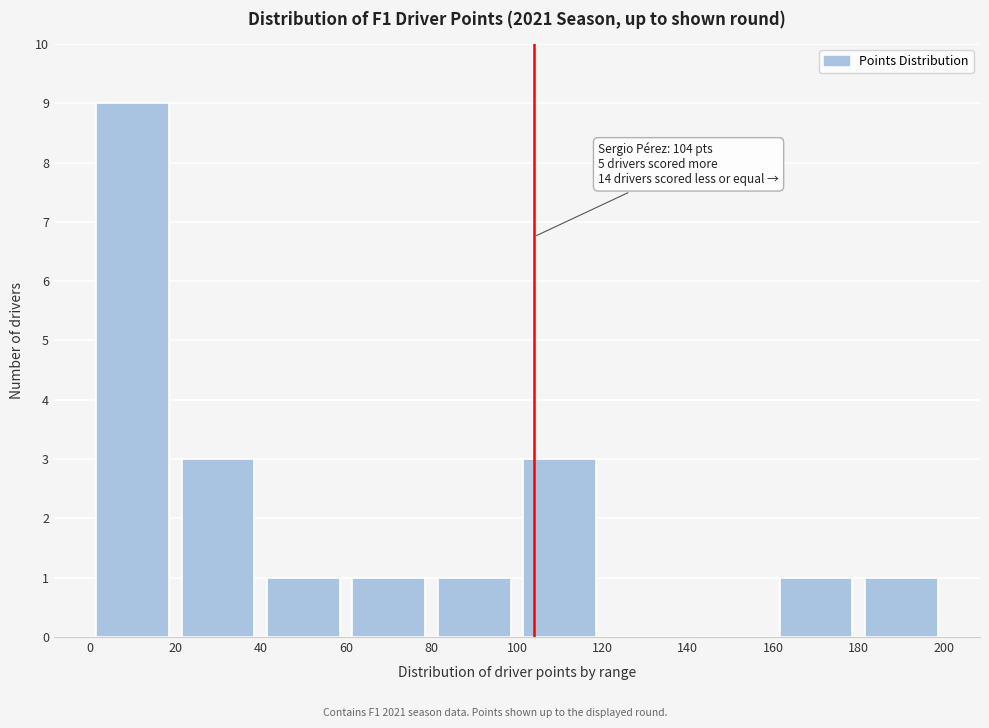

Which range on the x-axis has the tallest bar?

0 to 20